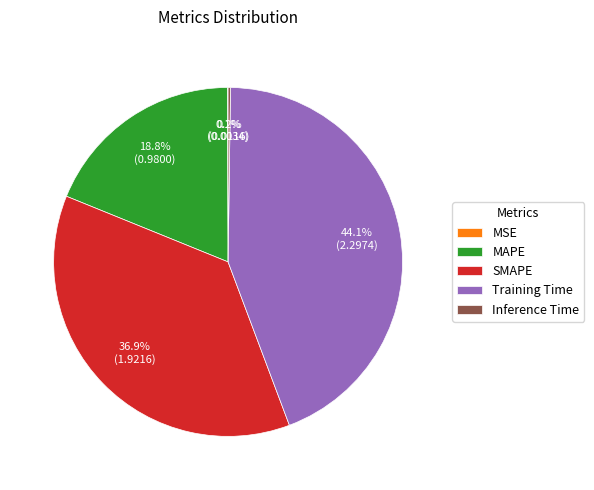

Does Training Time represent more than half of the total?

No